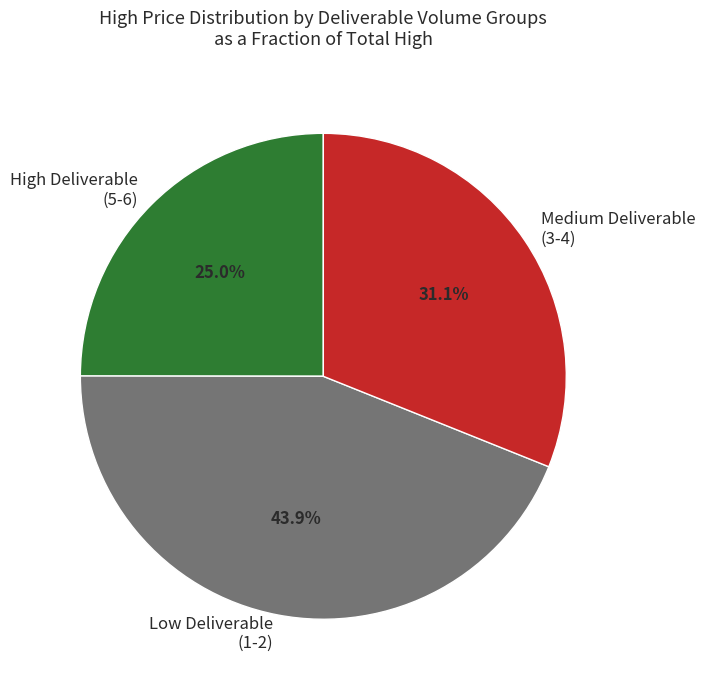

Count the number of slices in the pie.

3